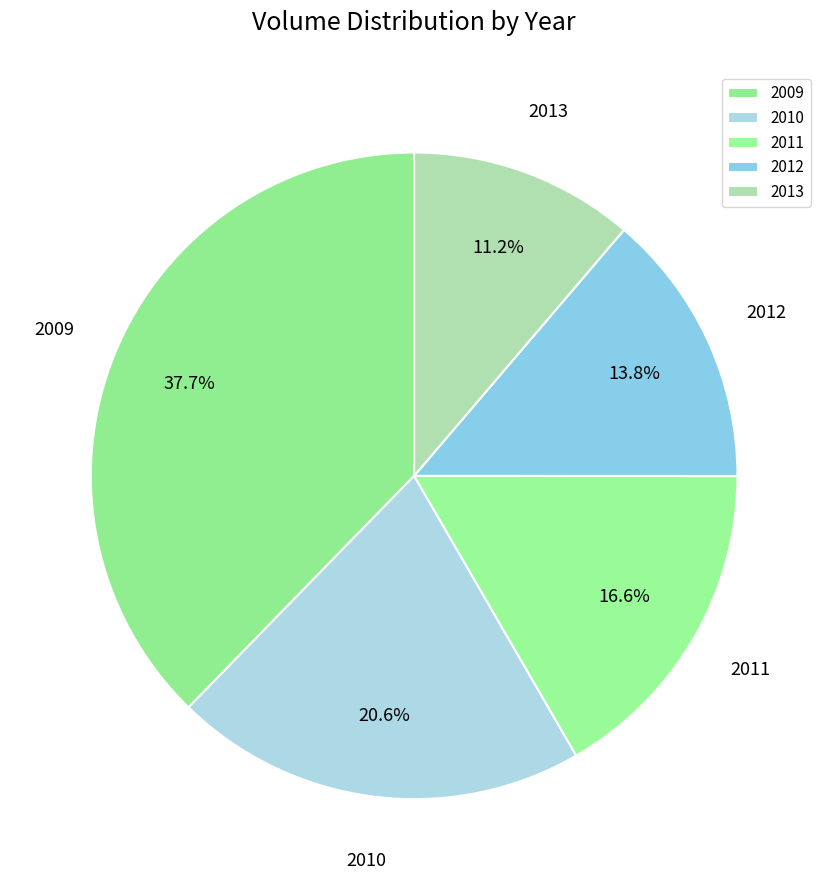

How many segments does this pie chart have?

5